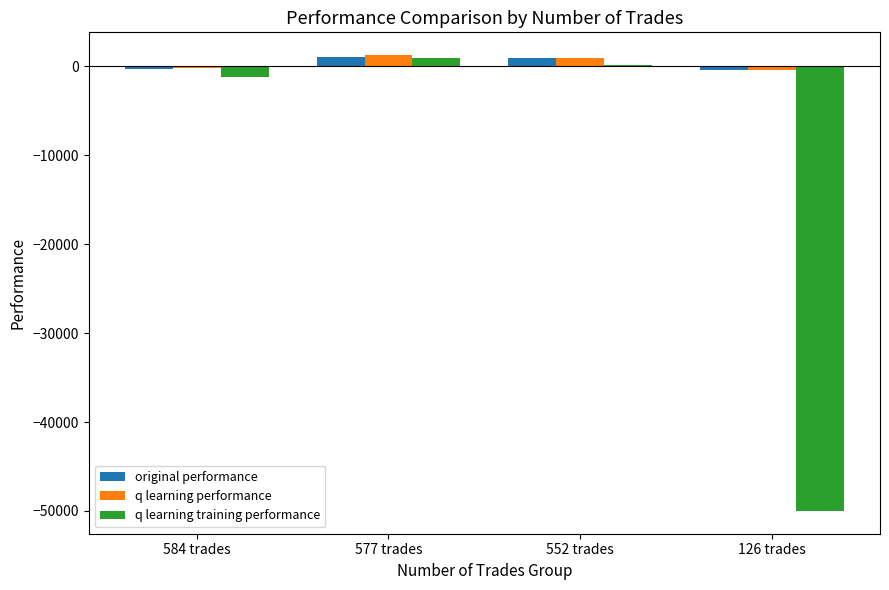

What is the maximum value for q learning training performance?

901.2